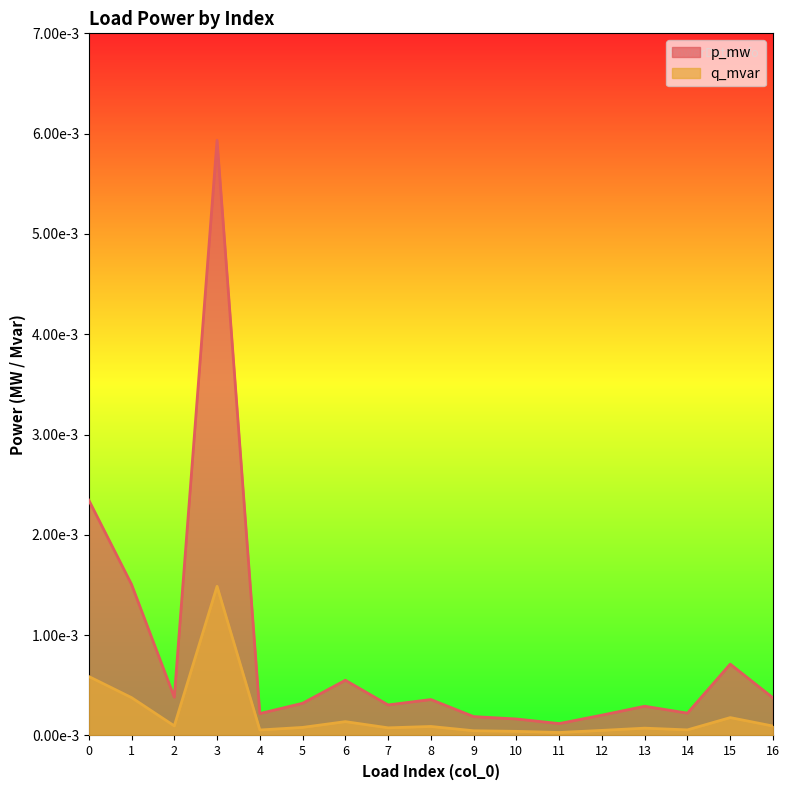

Does the chart display data point markers on the line(s)?

No